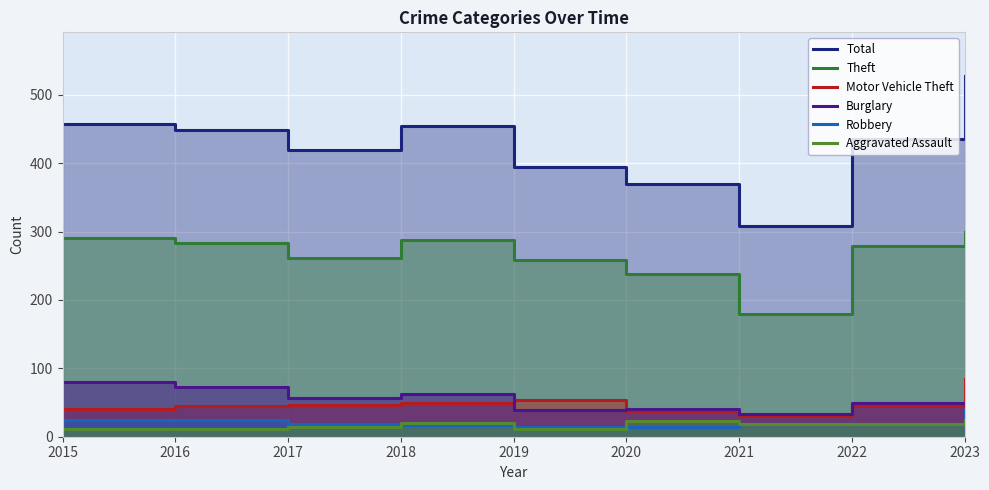

Where does the Aggravated Assault series first go above 18?

2018